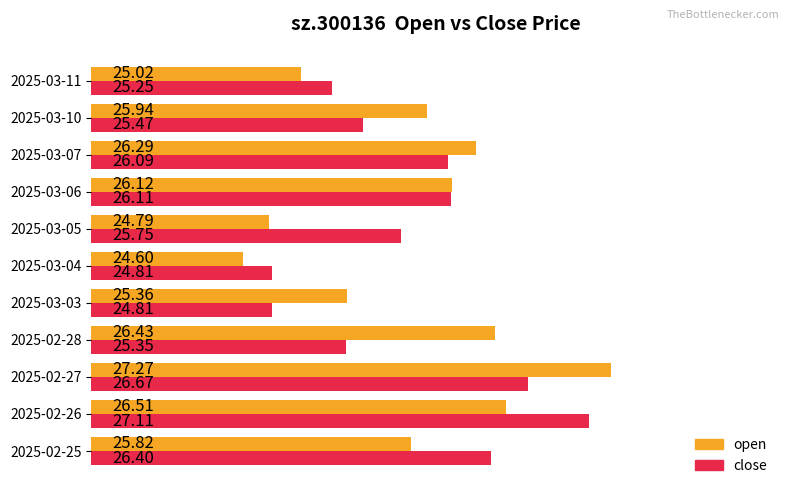

At 2025-02-27, list the series in order from smallest to largest.

close, open